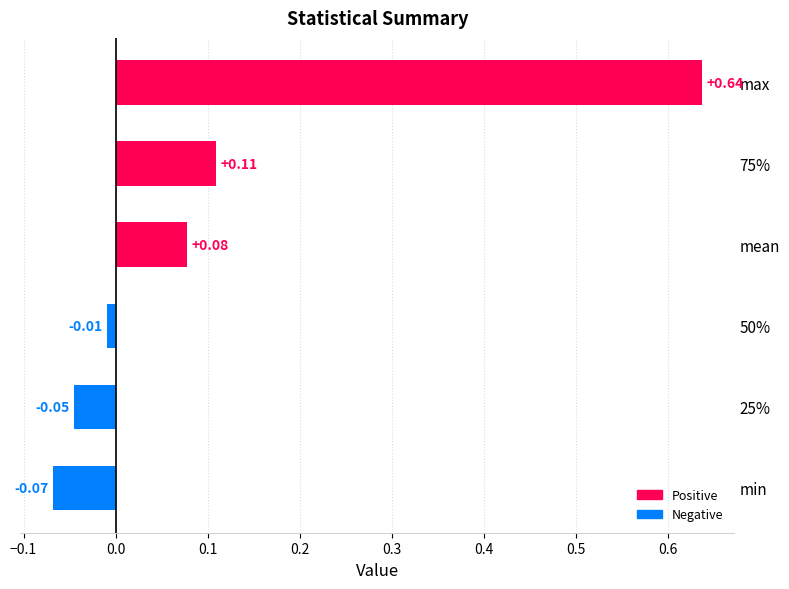

Count the number of categories in the chart.

6